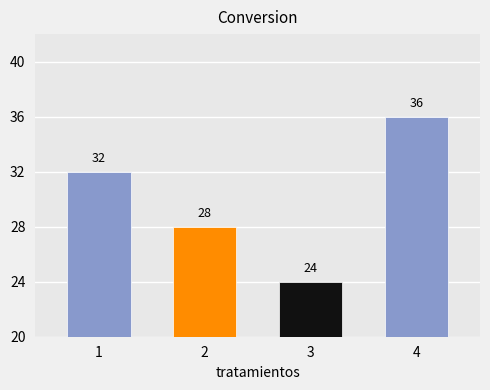

Which category has the lowest value across all series?

3